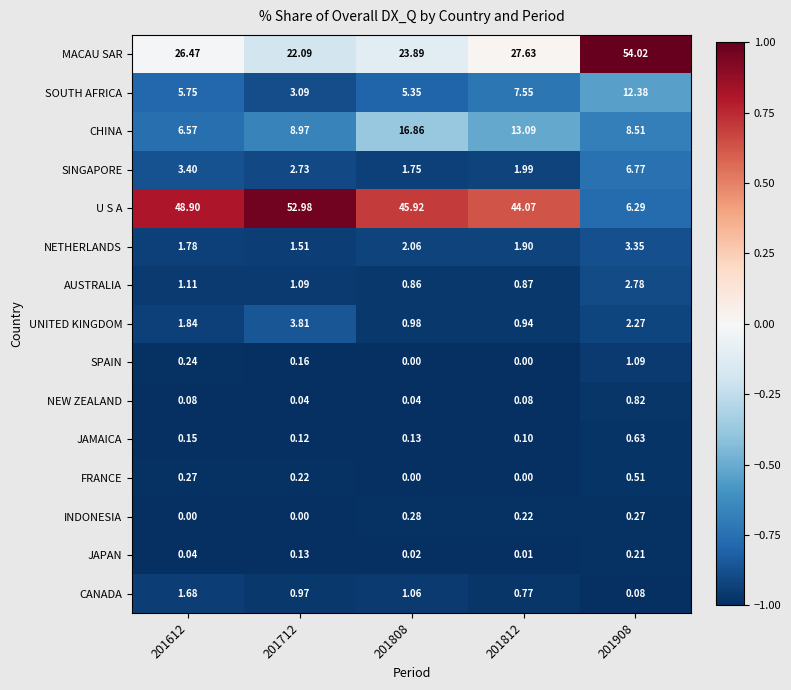

Rank the series by their maximum value, from highest to lowest.

MACAU SAR, U S A, CHINA, SOUTH AFRICA, SINGAPORE, UNITED KINGDOM, NETHERLANDS, AUSTRALIA, CANADA, SPAIN, NEW ZEALAND, JAMAICA, FRANCE, INDONESIA, JAPAN